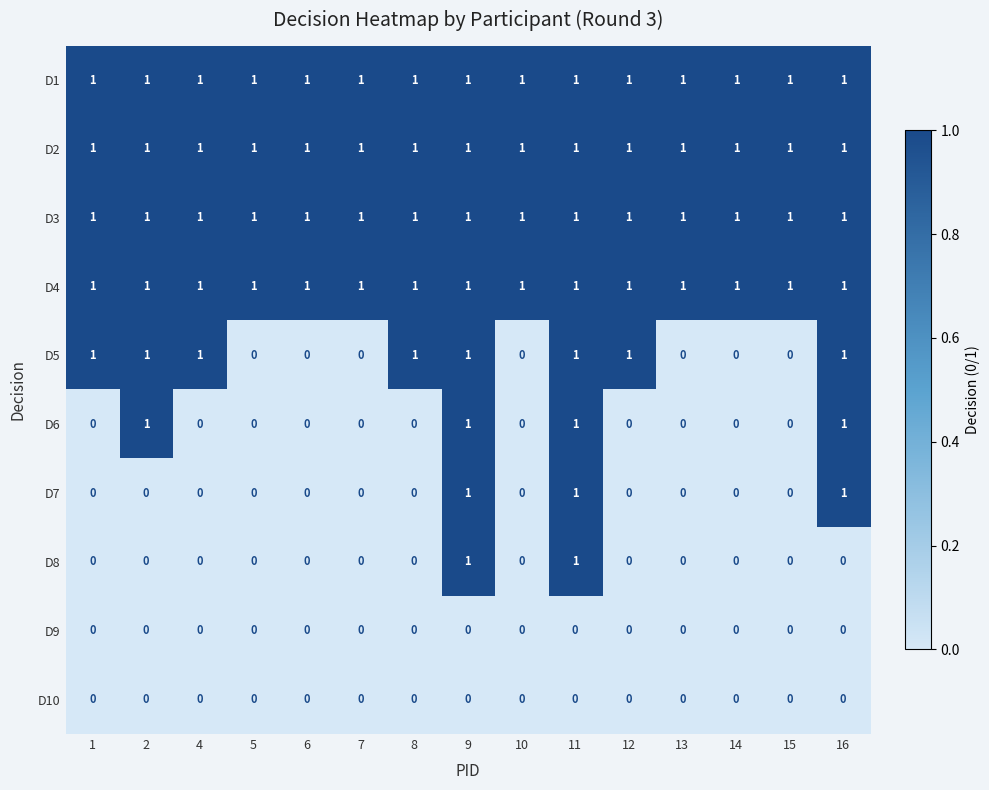

What is the total value across all series at 14?

4